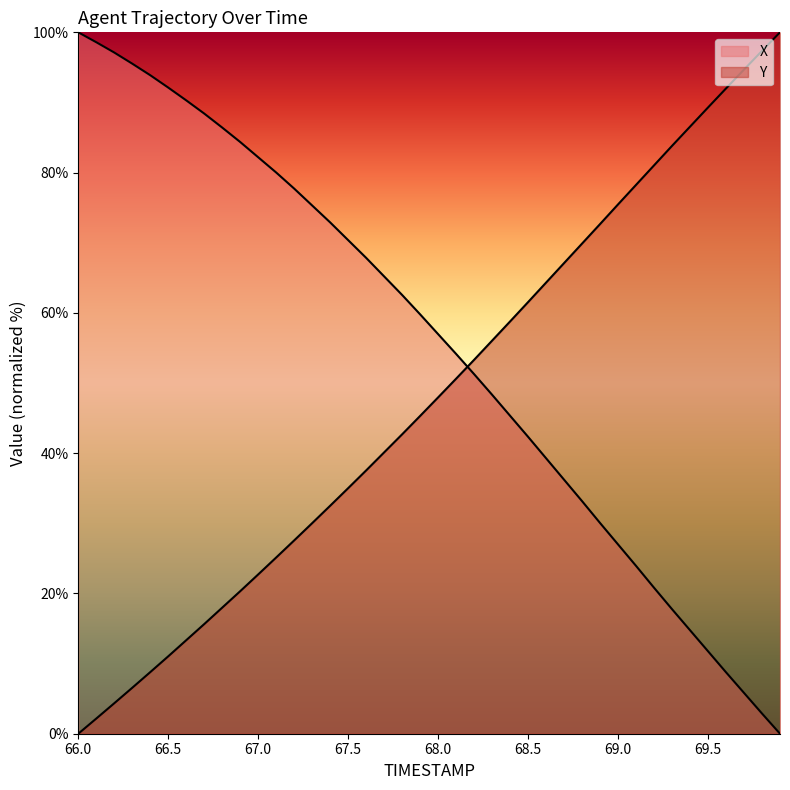

Is it true that Y equals 32.5 at 67.4?

True